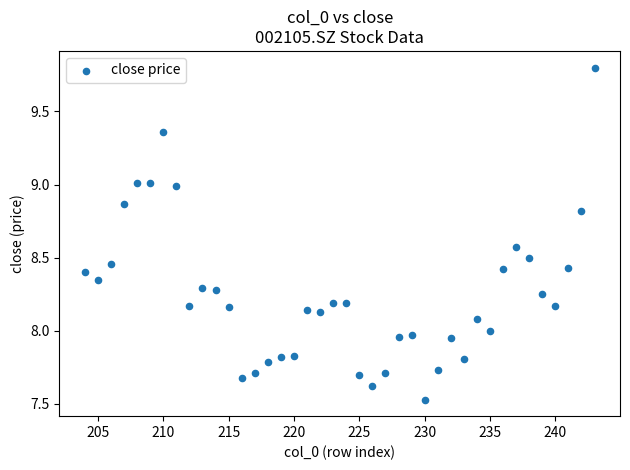

What is the range of Y values (max minus min)?

2.3